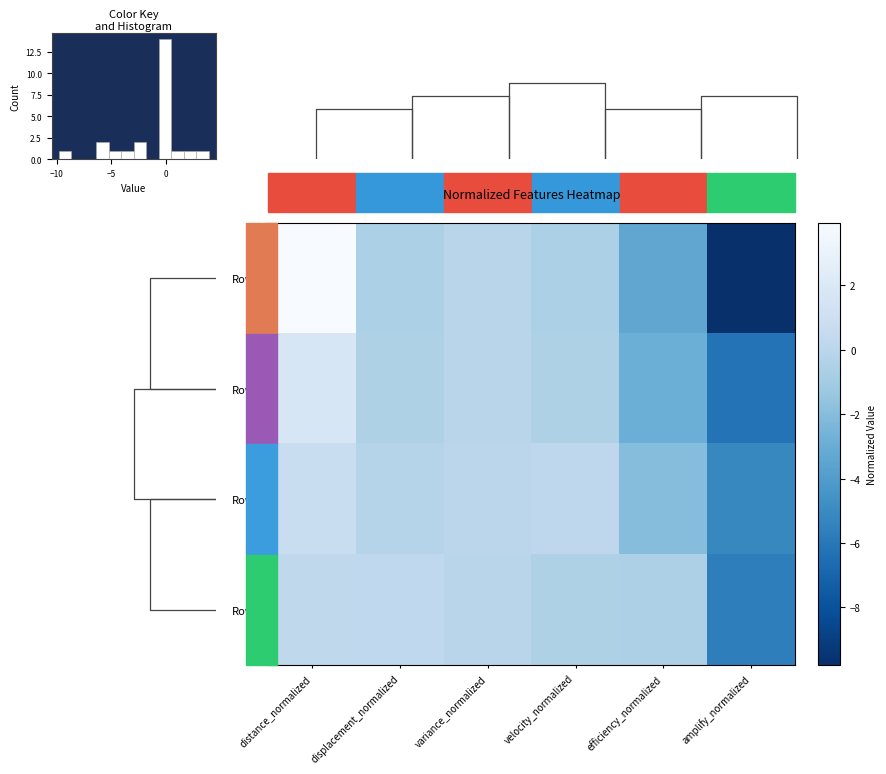

Which series changed the most between velocity_normalized and efficiency_normalized?

Row0